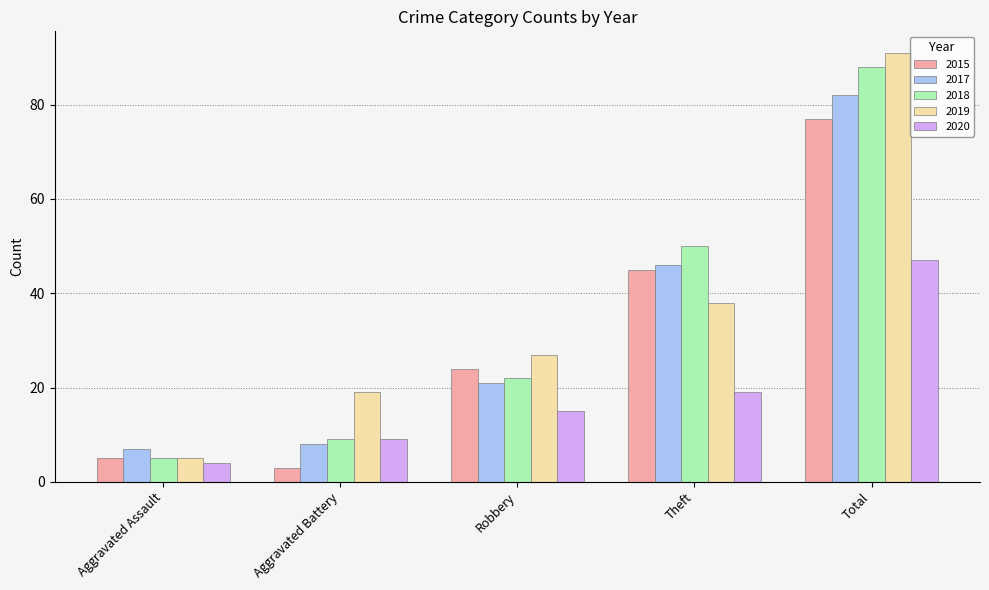

What is the total value across all series at Total?

385